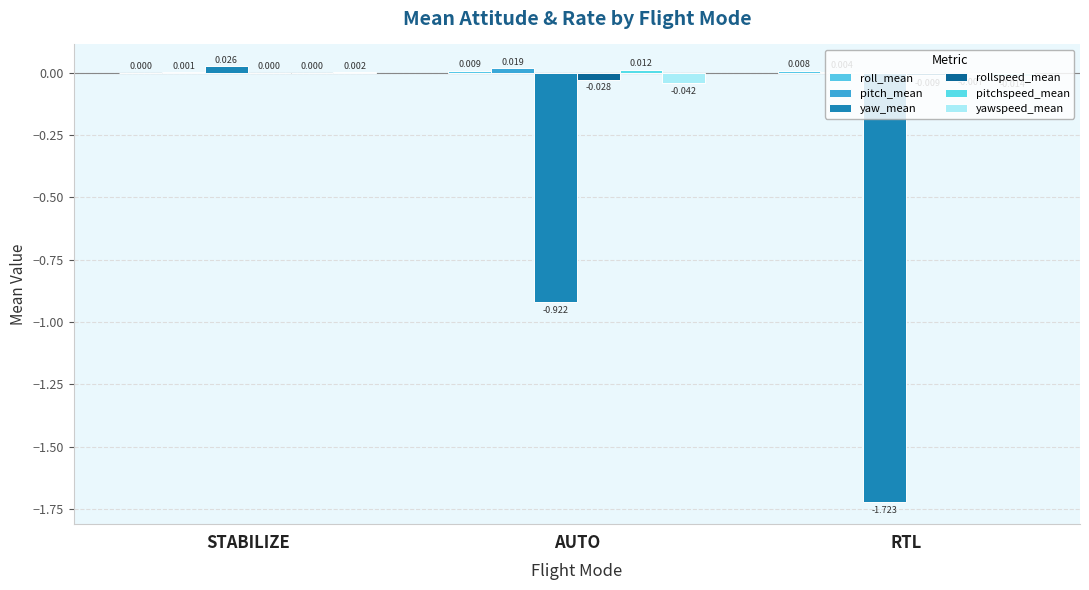

At which label does pitchspeed_mean first exceed 0?

STABILIZE